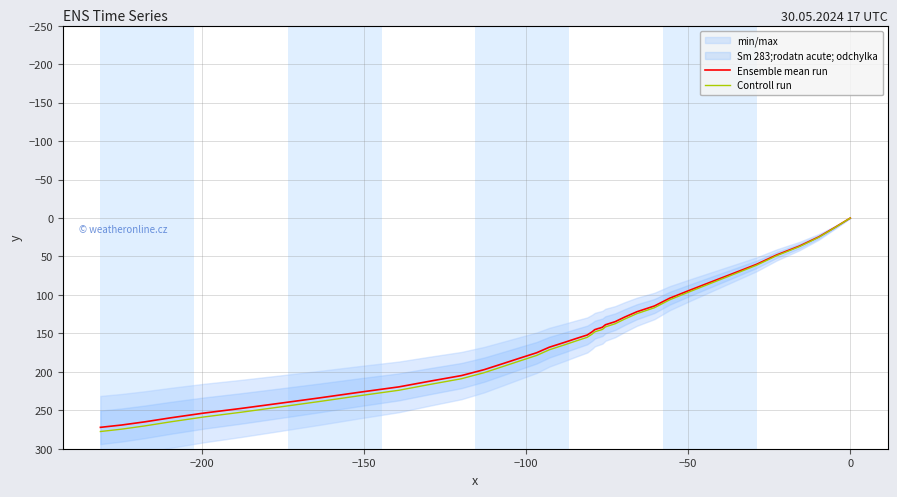

What are all the series names shown in the legend?

Ensemble mean run, Controll run